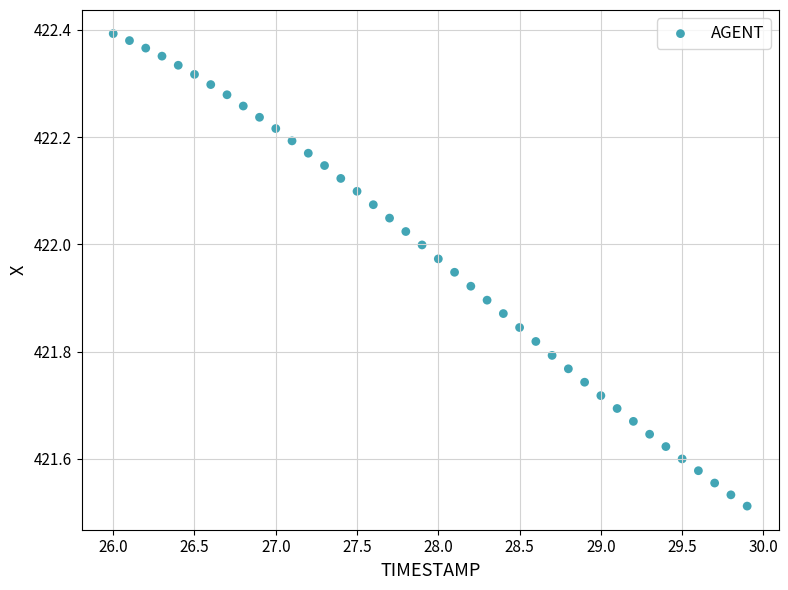

What is the range of X values (max minus min)?

3.9